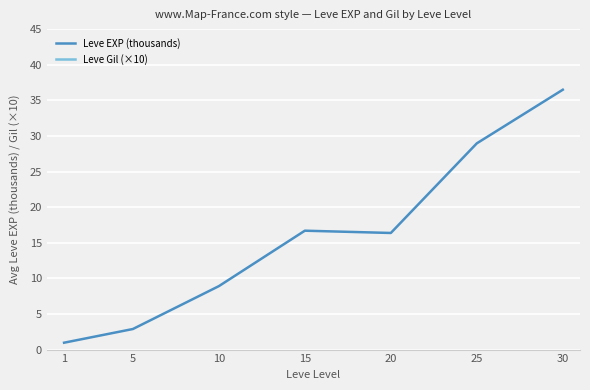

List the series in order of their overall mean, highest first.

Leve Gil (×10), Leve EXP (thousands)